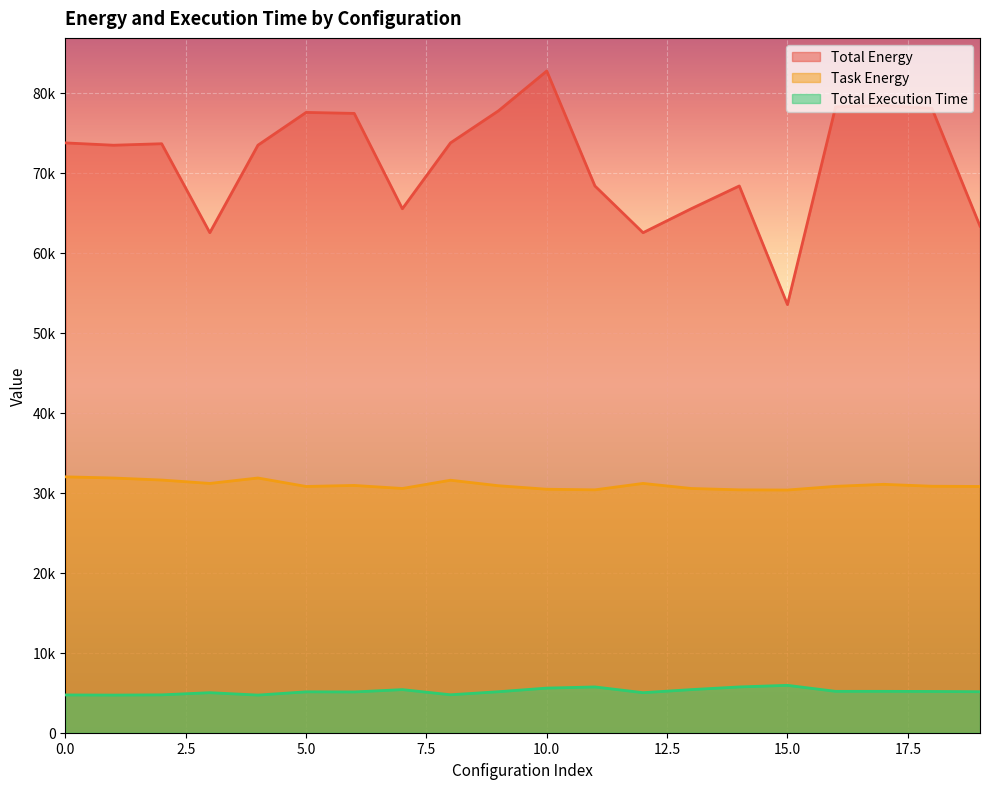

At which label does Total Execution Time reach its peak?

15